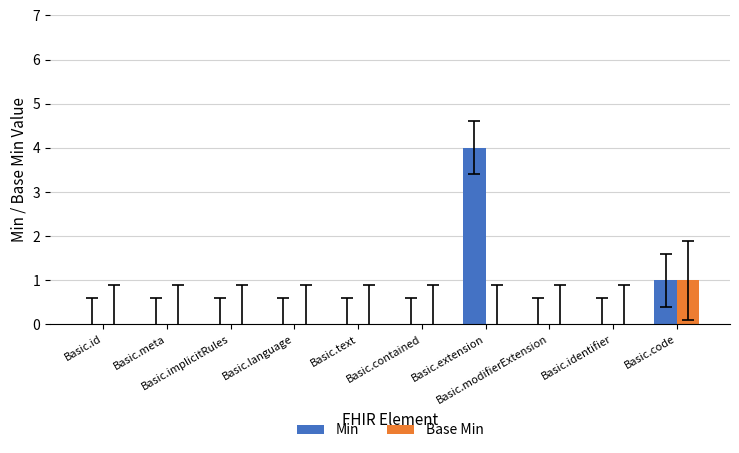

How many groups of bars are there?

10